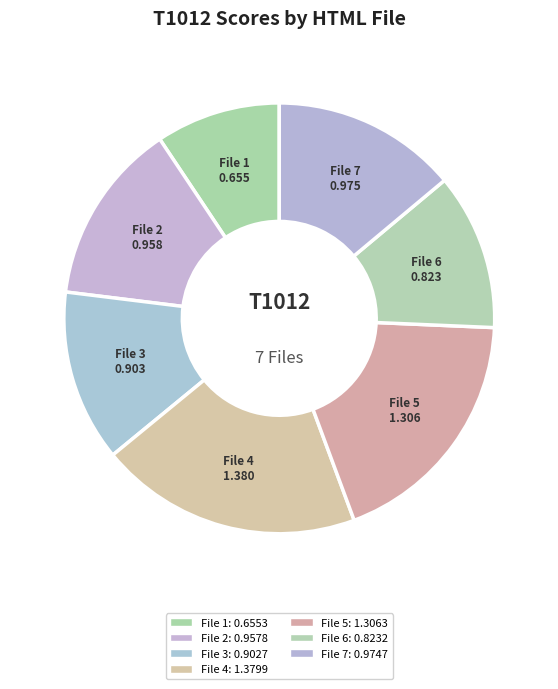

How many segments does this pie chart have?

7